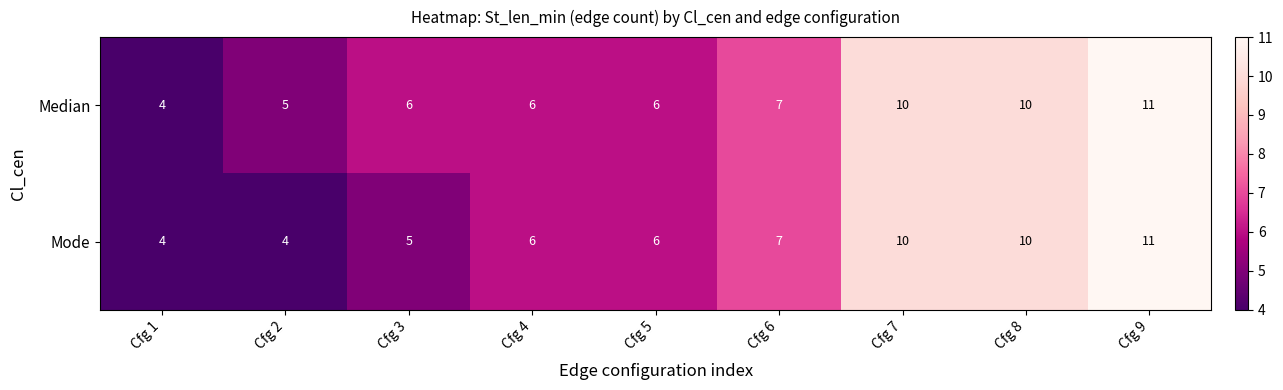

List the series in order of their overall mean, lowest first.

Mode, Median